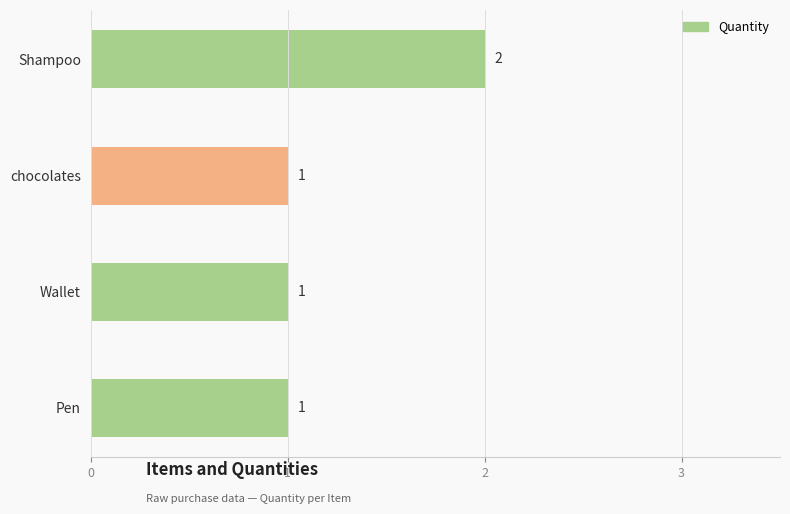

How many values are between 1 and 2?

4